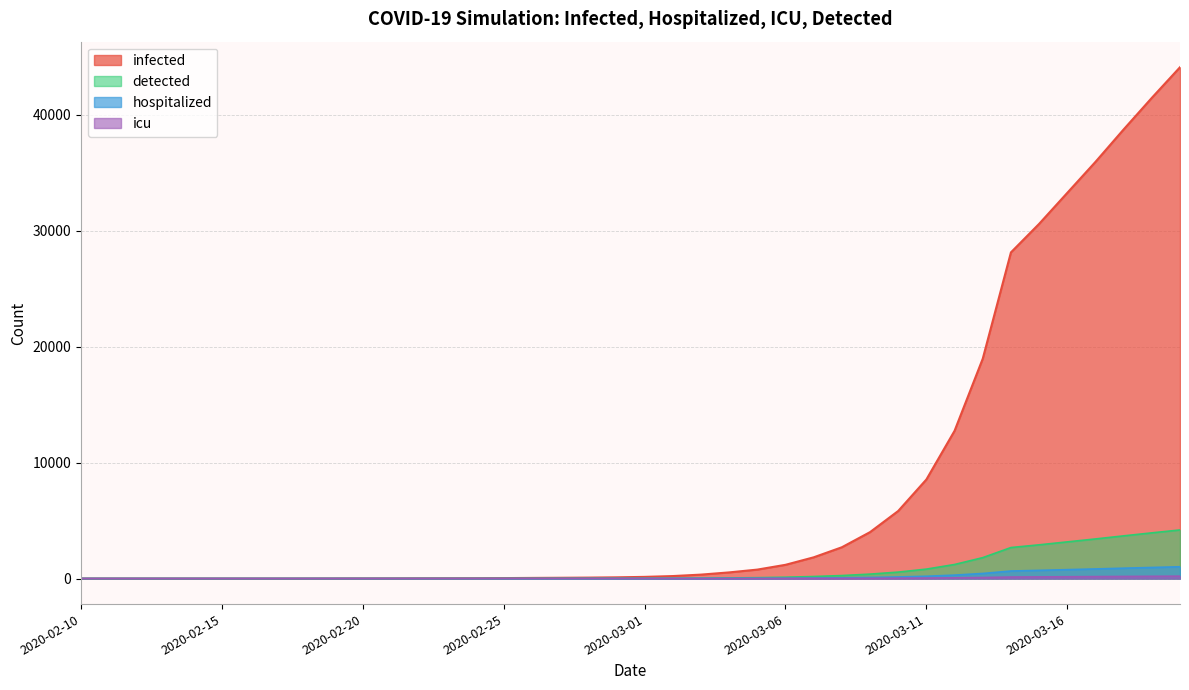

Which series has the widest spread of values?

infected